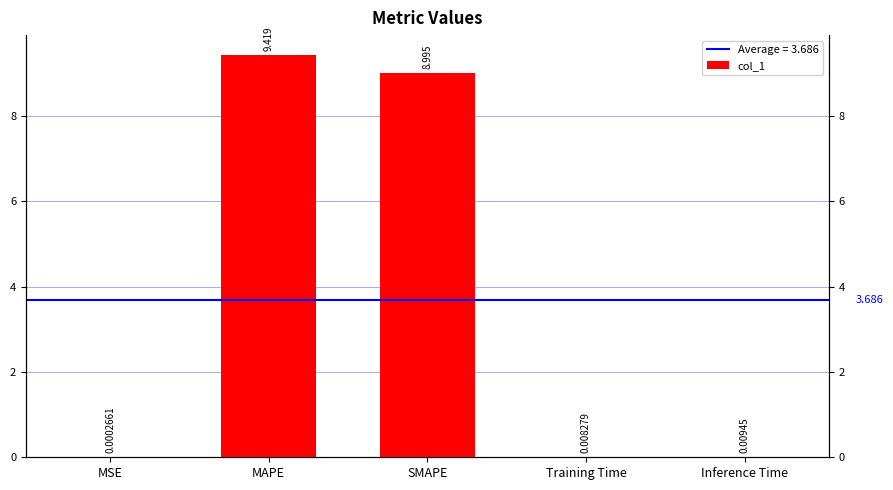

What value does the data have at SMAPE?

9.0